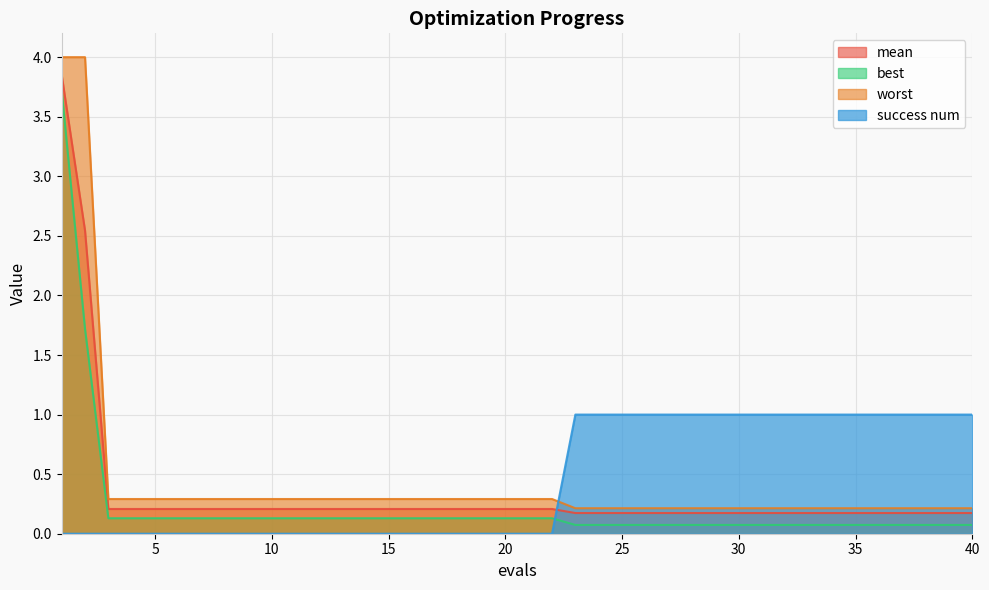

At which label is best closest to 1?

2